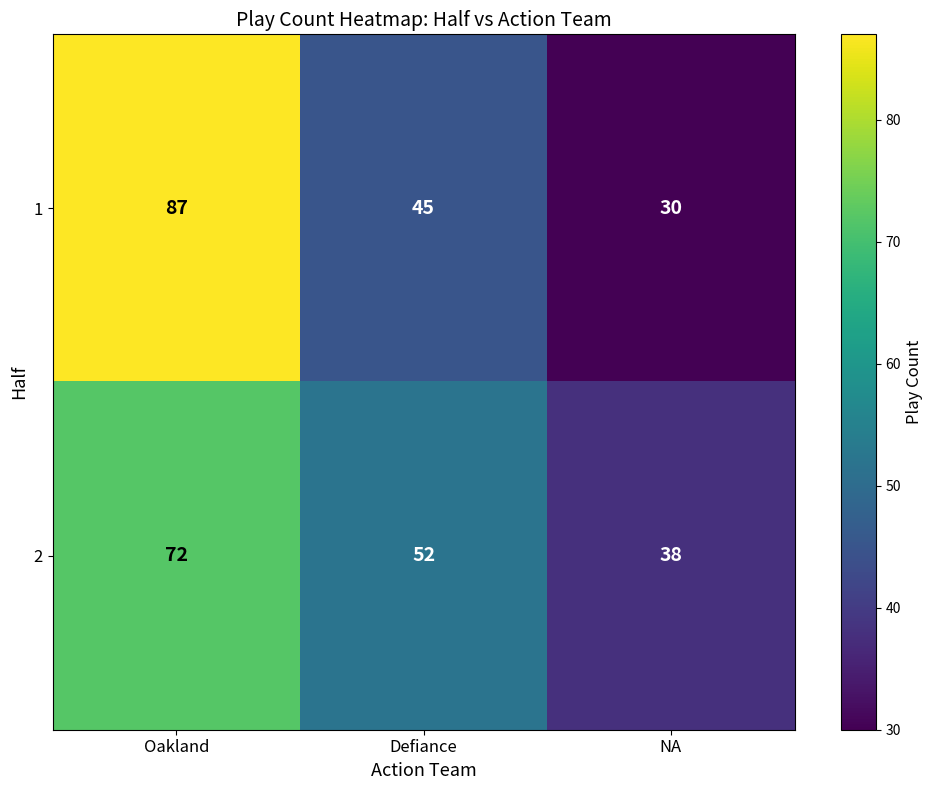

At how many categories does at least one series exceed 79?

1